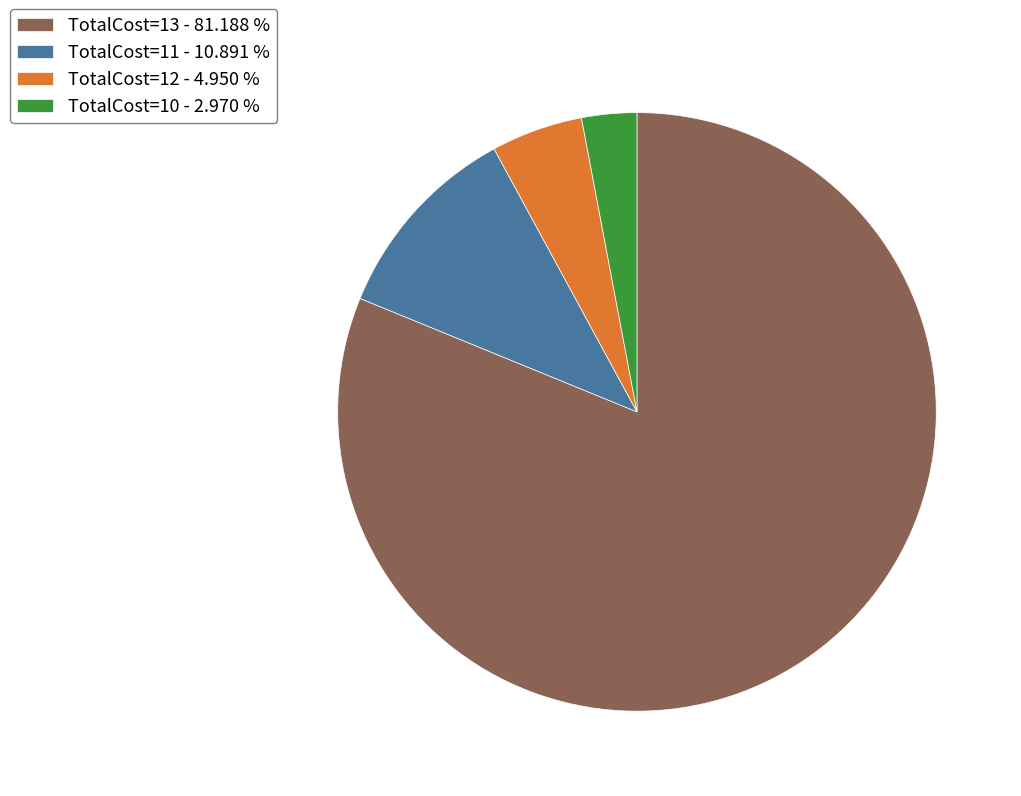

Which category has the smallest portion of the pie?

TotalCost=10 - 2.970 %